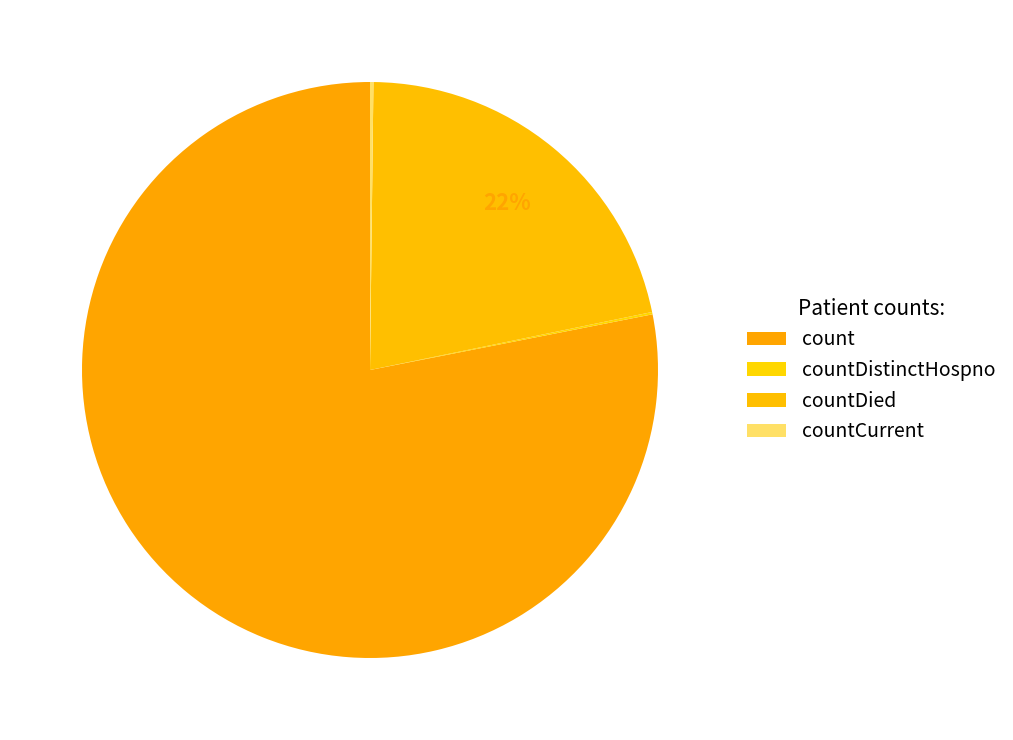

Do countDistinctHospno and countDied together represent more than half of the pie?

No